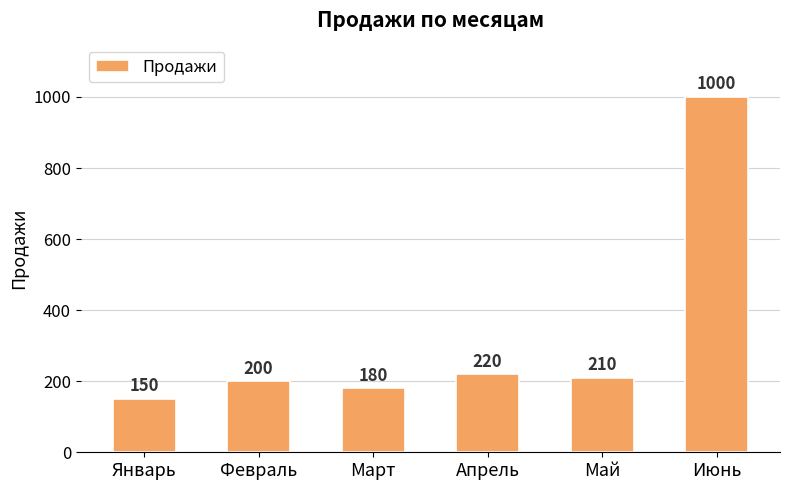

Are the bars grouped side by side (vs. stacked)?

No